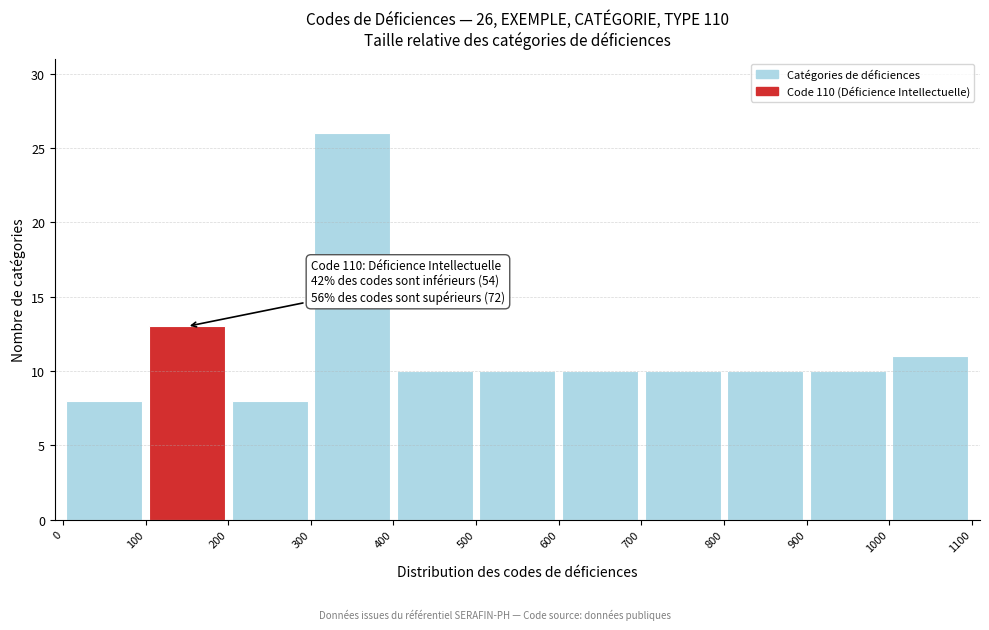

Over which range of the x-axis is the bar tallest?

300 to 400